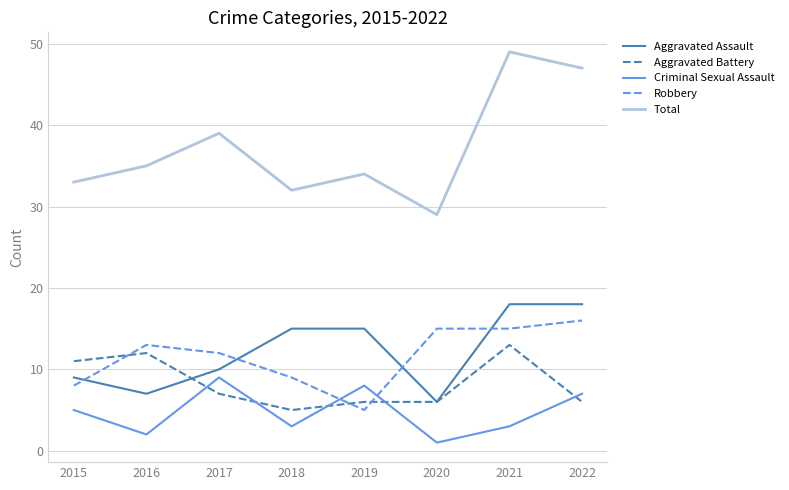

Reading left to right, extract all data points from this chart.

Aggravated Assault: 2015=9	2016=7	2017=10	2018=15	2019=15	2020=6	2021=18	2022=18
Aggravated Battery: 2015=11	2016=12	2017=7	2018=5	2019=6	2020=6	2021=13	2022=6
Criminal Sexual Assault: 2015=5	2016=2	2017=9	2018=3	2019=8	2020=1	2021=3	2022=7
Robbery: 2015=8	2016=13	2017=12	2018=9	2019=5	2020=15	2021=15	2022=16
Total: 2015=33	2016=35	2017=39	2018=32	2019=34	2020=29	2021=49	2022=47